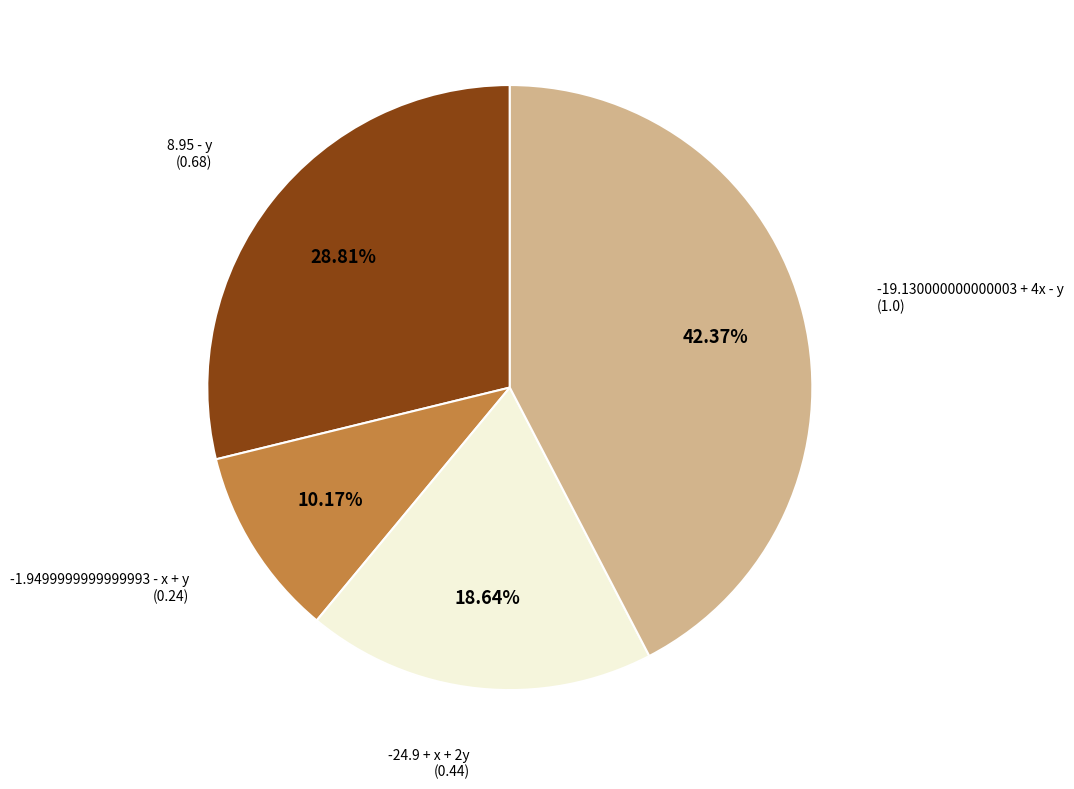

Is there any slice that represents more than half of the pie?

No